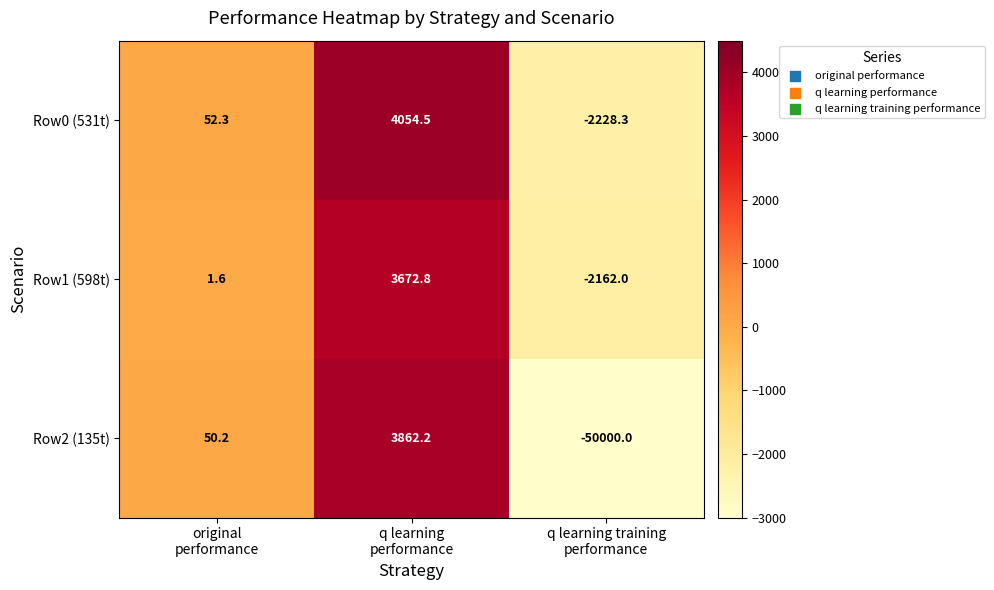

How many data points in Row1 (598t) are above 1?

2